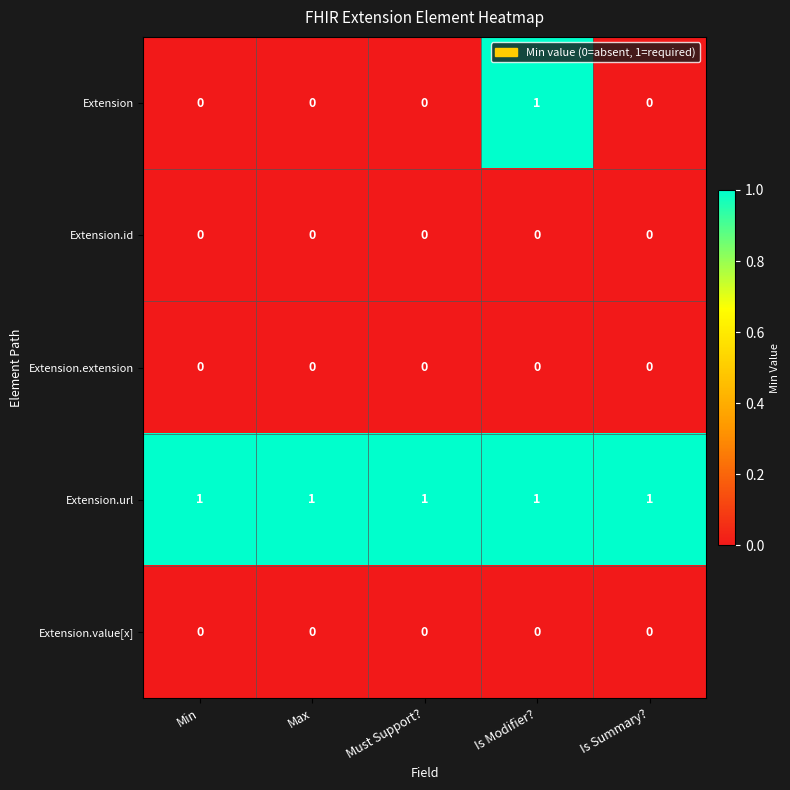

Which series changed the most between Must Support? and Is Modifier??

Extension